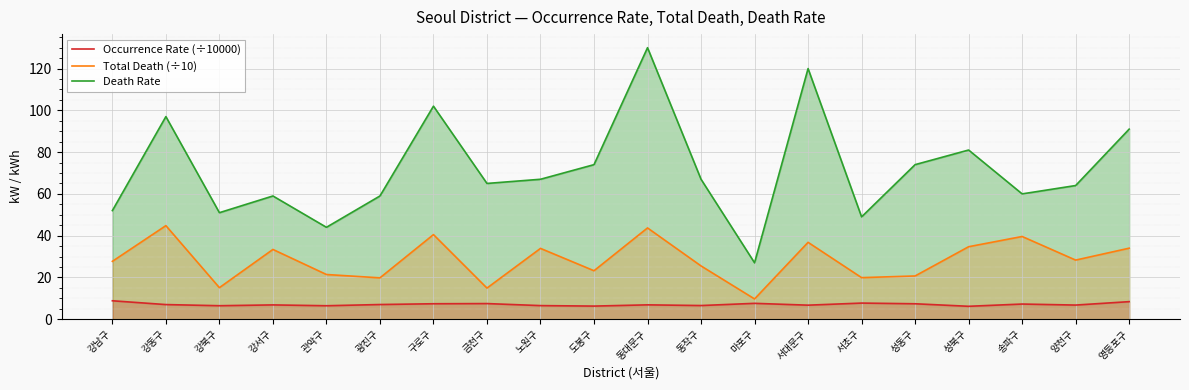

Reading right to left, list all the values displayed in this chart.

Occurrence Rate (÷10000): 8.4	6.8	7.3	6.2	7.4	7.7	6.7	7.6	6.5	6.9	6.3	6.5	7.5	7.4	7.0	6.4	6.8	6.5	7.0	8.8
Total Death (÷10): 34.0	28.3	39.6	34.7	20.7	19.9	36.8	9.7	25.5	43.7	23.2	33.9	14.9	40.5	19.8	21.4	33.4	15.1	44.8	27.7
Death Rate: 91.0	64.0	60.0	81.0	74.0	49.0	120.0	27.0	67.0	130.0	74.0	67.0	65.0	102.0	59.0	44.0	59.0	51.0	97.0	52.0